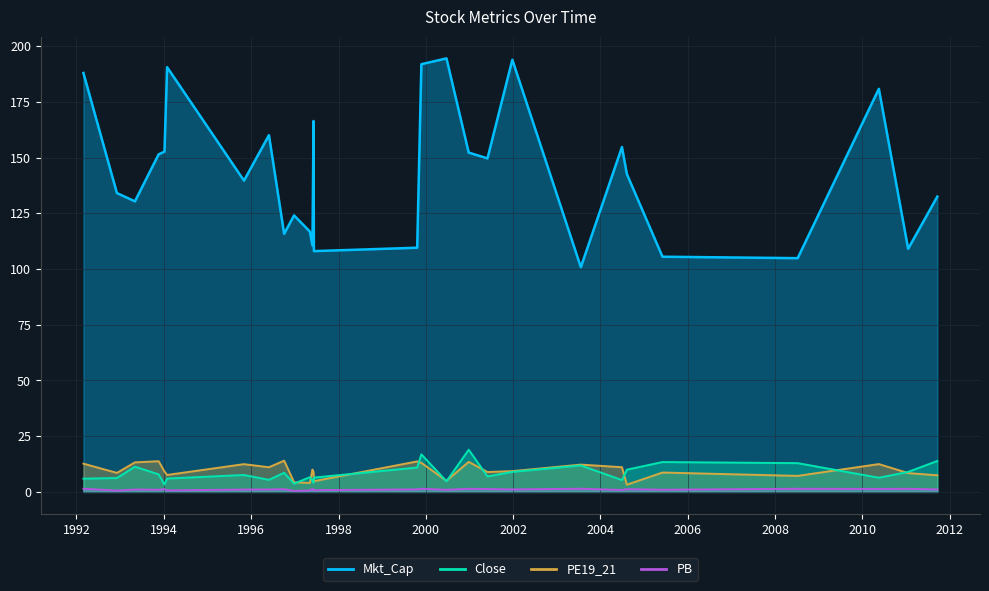

Which series ends up on top after the final intersection of Close and PE19_21?

Close